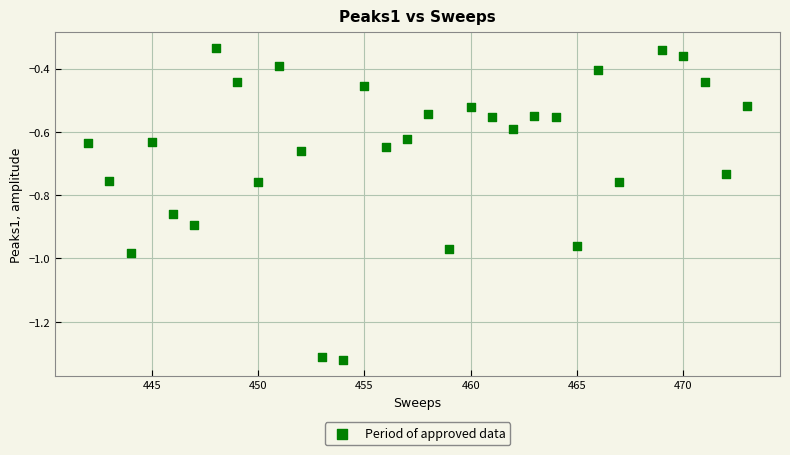

What is the range of Y values (max minus min)?

1.0